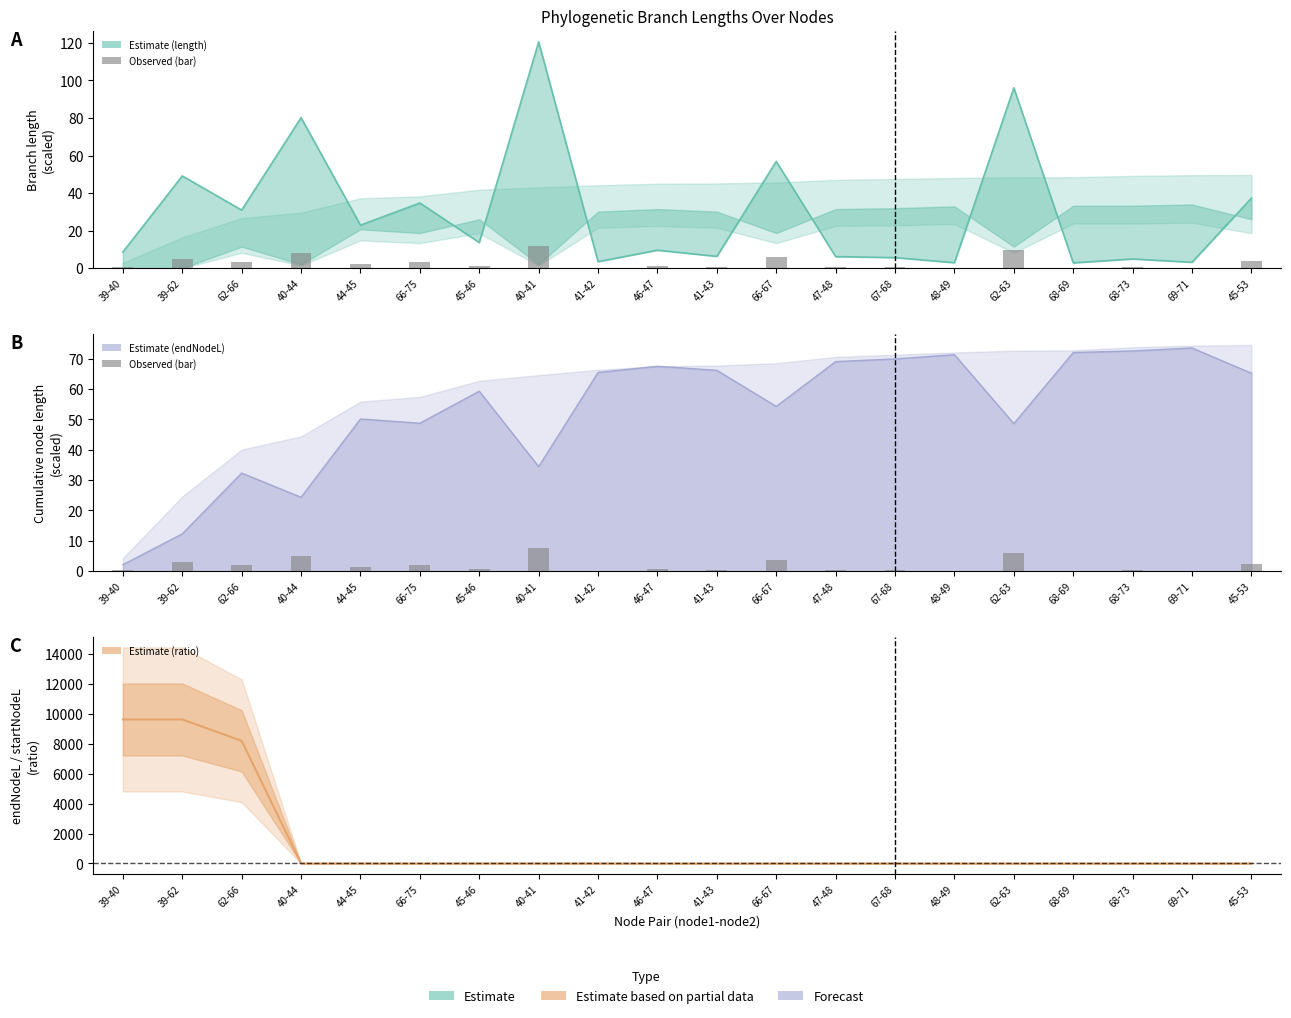

List the labels in order of value, largest first.

40-41, 62-63, 40-44, 66-67, 39-62, 45-53, 66-75, 62-66, 44-45, 45-46, 46-47, 39-40, 41-43, 47-48, 67-68, 68-73, 41-42, 69-71, 48-49, 68-69